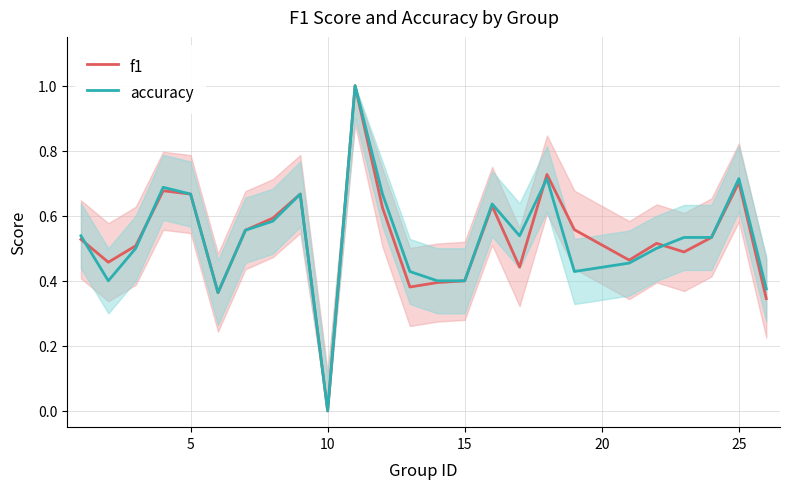

Is it true that f1 equals 1.1 at 5?

False